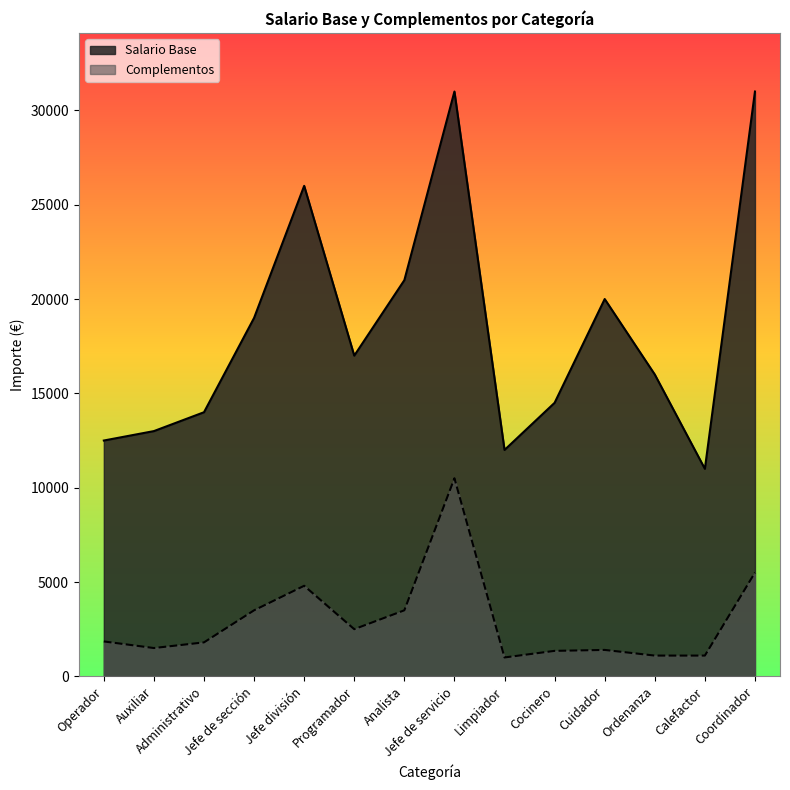

True or false: Salario Base has a value of 5179 at Calefactor.

False